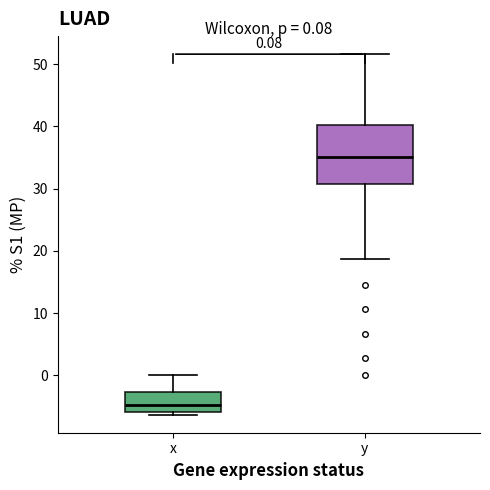

Comparing the boxes themselves (not the whiskers), which one is the tallest?

y